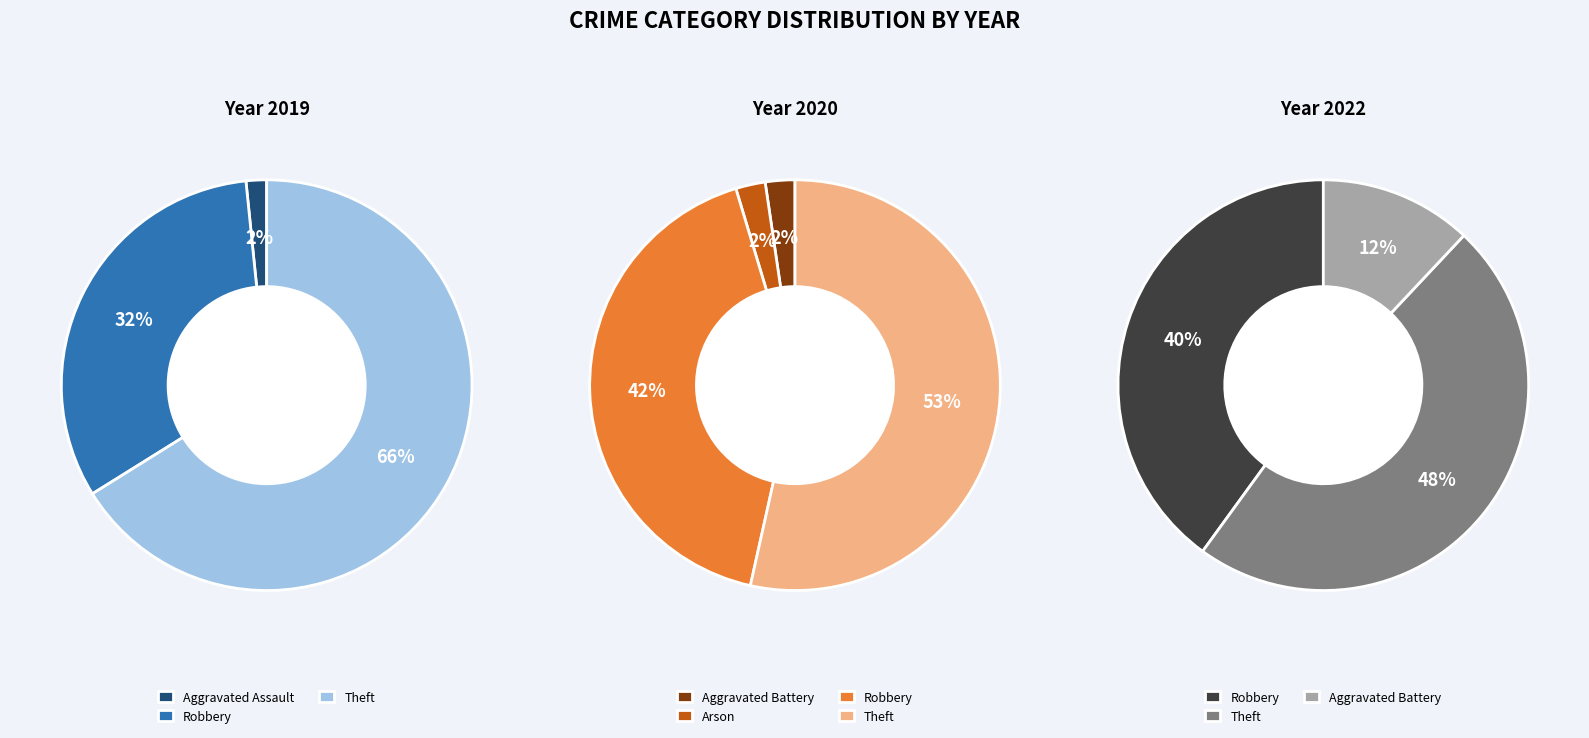

How many segments does this pie chart have?

5